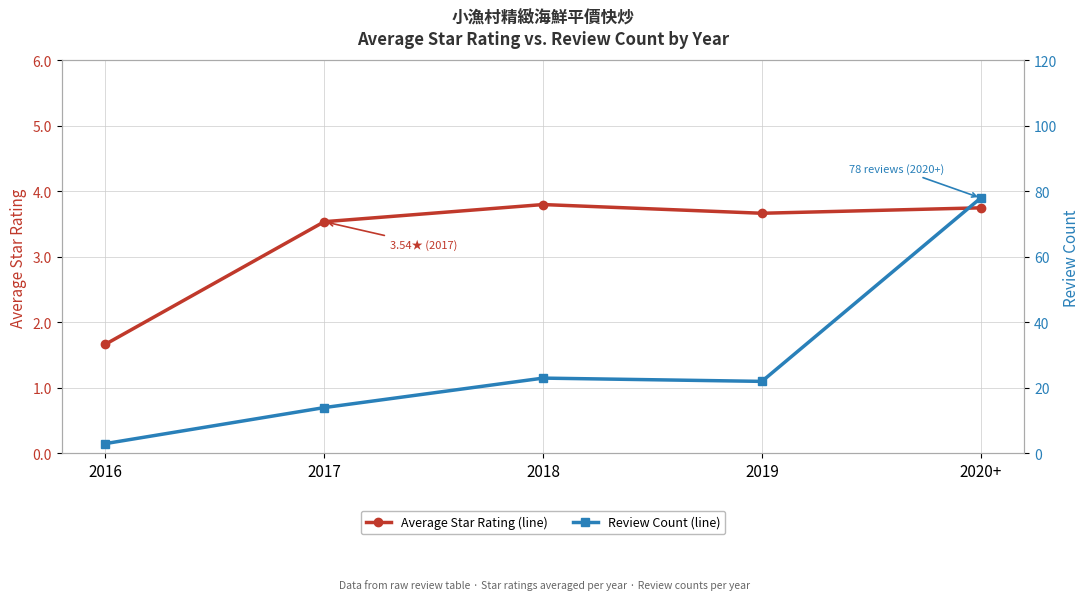

Is the value of Average Star Rating at 2019 greater than the value of Review Count at 2016?

Yes